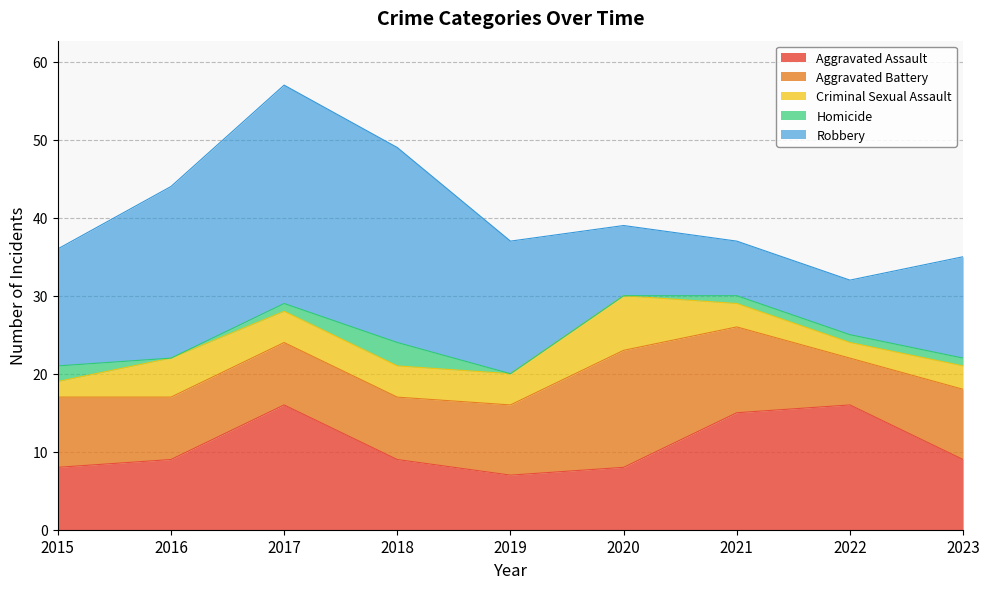

How many interior local peaks does the Aggravated Battery series have?

1